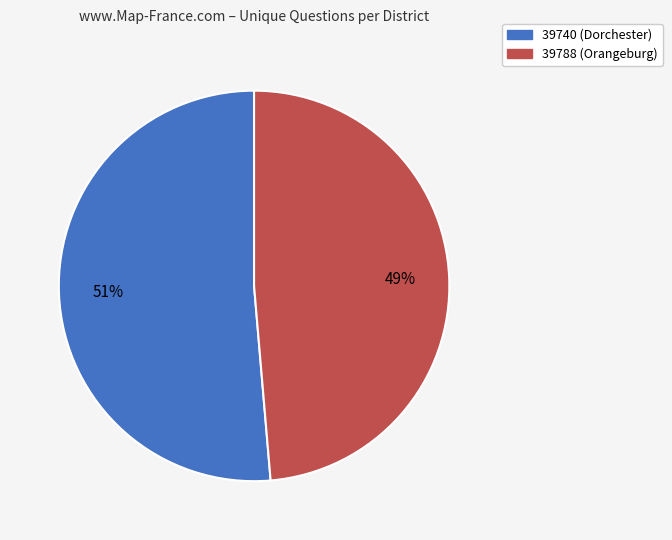

Combined, do 39788 (Orangeburg) and 39740 (Dorchester) account for over 50%?

Yes